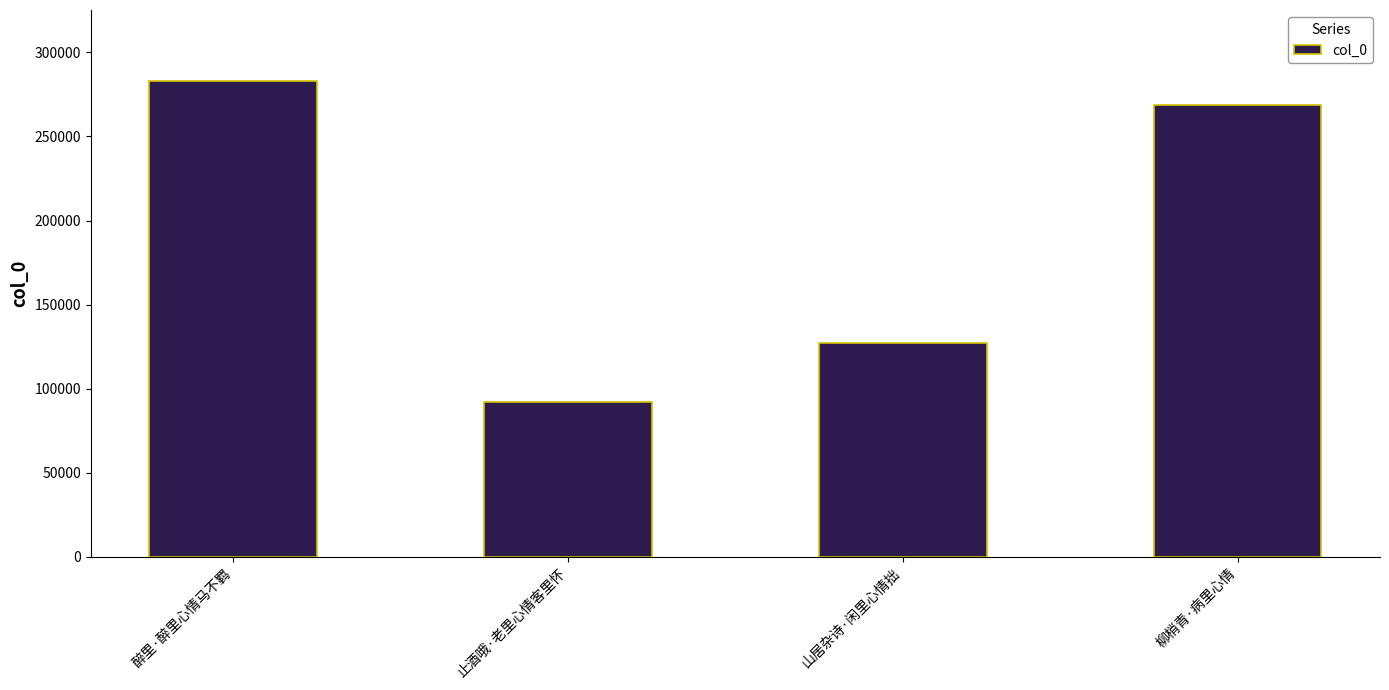

Rank the categories by value from lowest to highest.

止酒哦·老里心情客里怀, 山居杂诗·闲里心情拙, 柳梢青·病里心情, 醉里·醉里心情马不羁